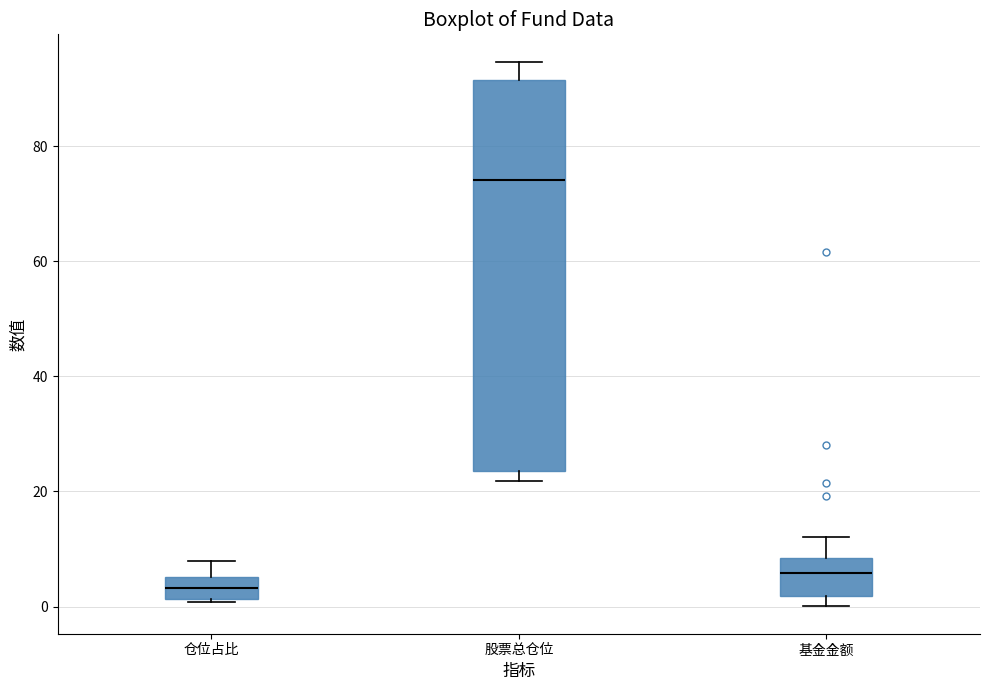

Reading left to right, read every box against the y-axis: the position of its median line, the range the box covers, and the ends of its whiskers. The values are not printed on the chart, so give them approximately, as read against the axis.

仓位占比: median 4, box 2 to 6, whiskers 0 to 8
股票总仓位: median 74, box 24 to 92, whiskers 22 to 94
基金金额: median 6, box 2 to 8, whiskers 0 to 12